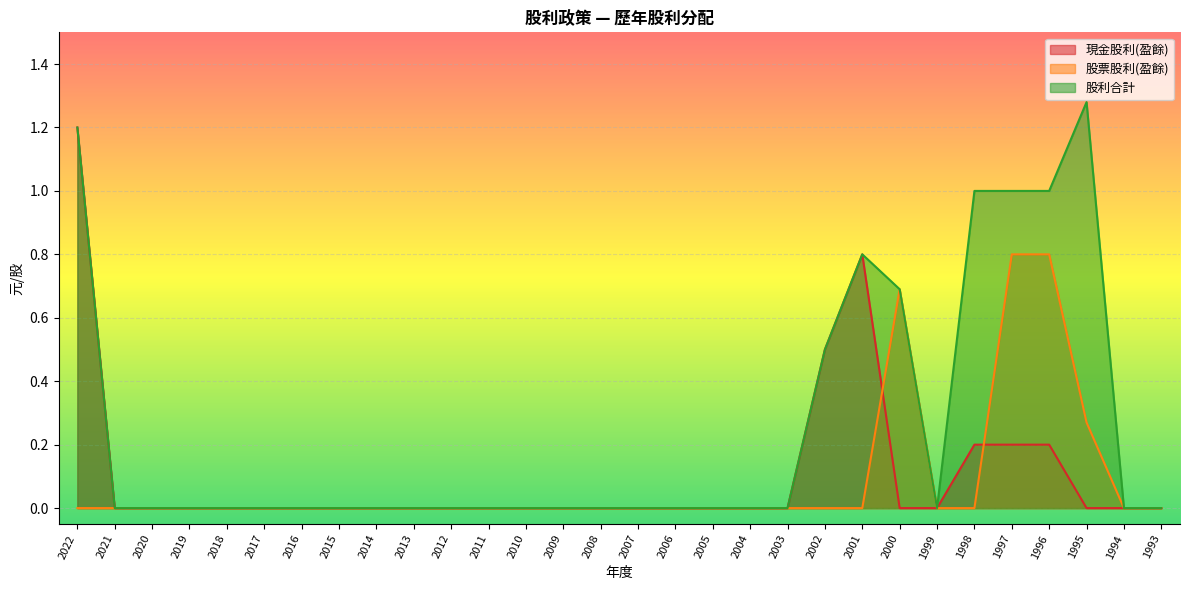

Does the chart display data point markers on the line(s)?

No